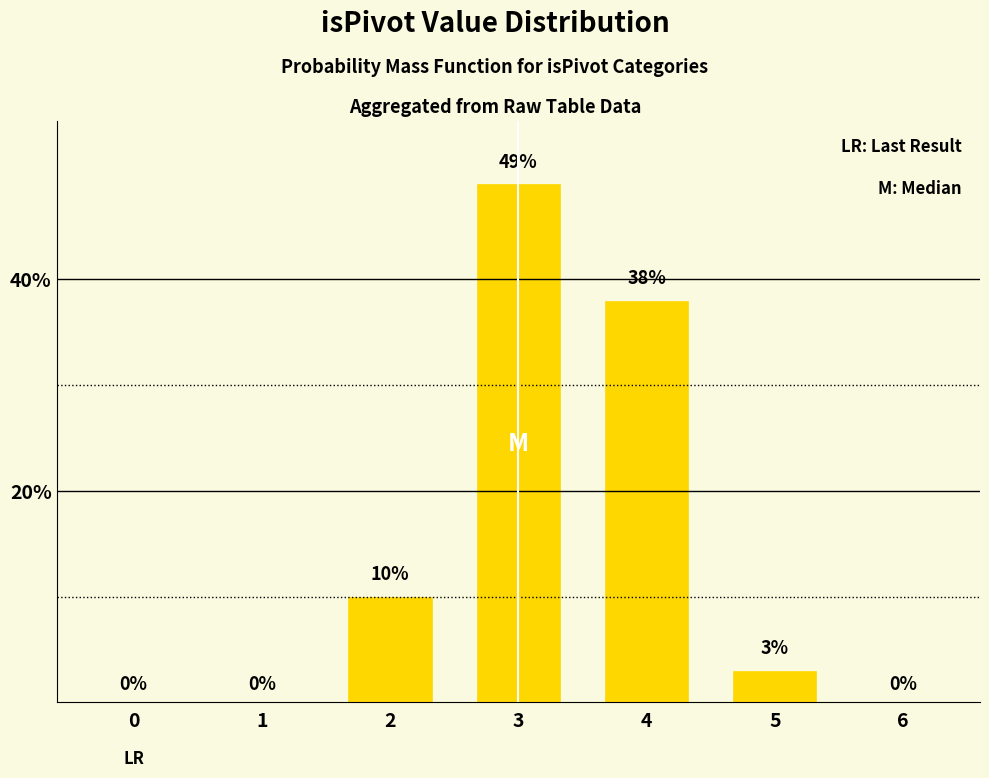

What is the sum of the values at 3 and 5?

52